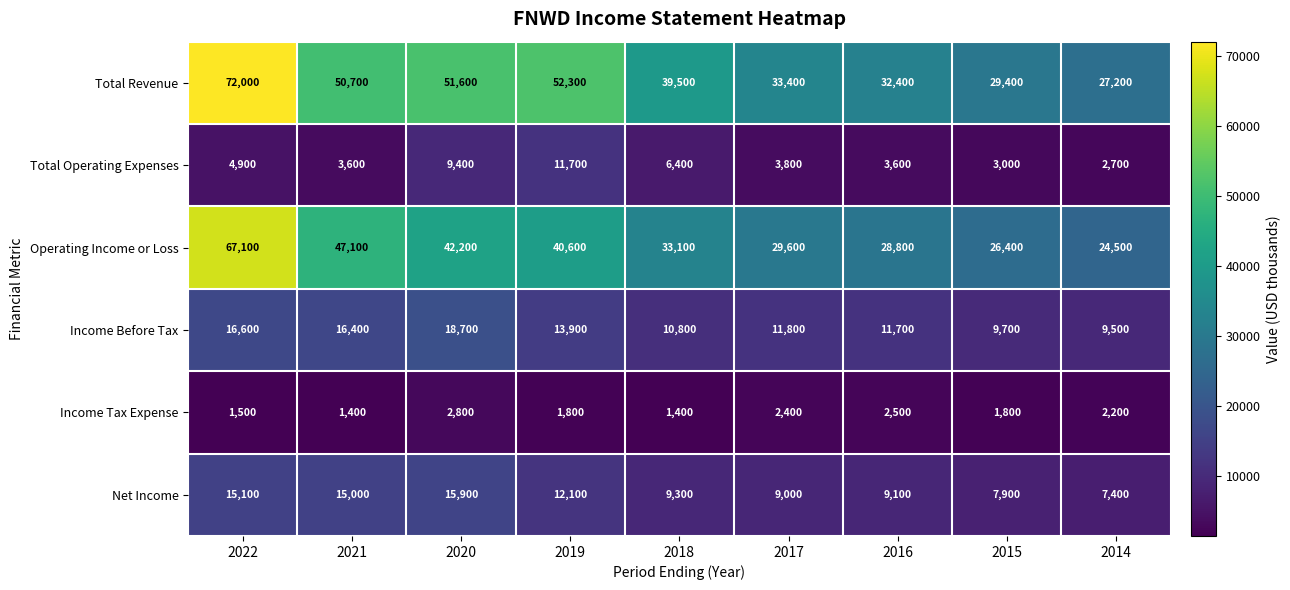

The Total Operating Expenses series shows 3600 at 2016. True or false?

True